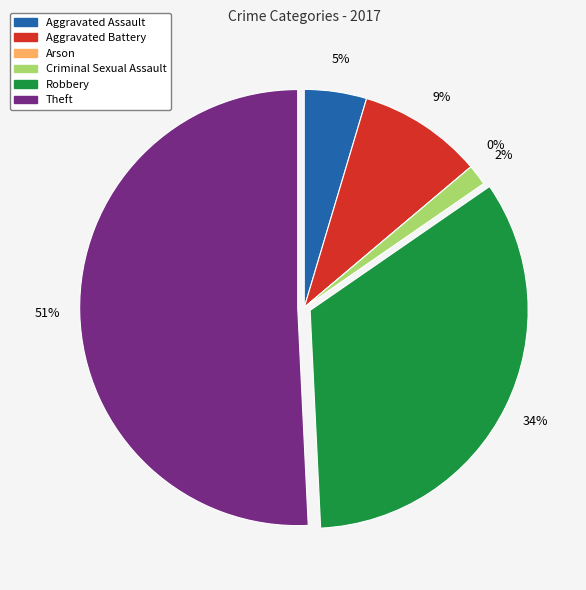

Which has a higher value, Theft or Robbery?

Theft